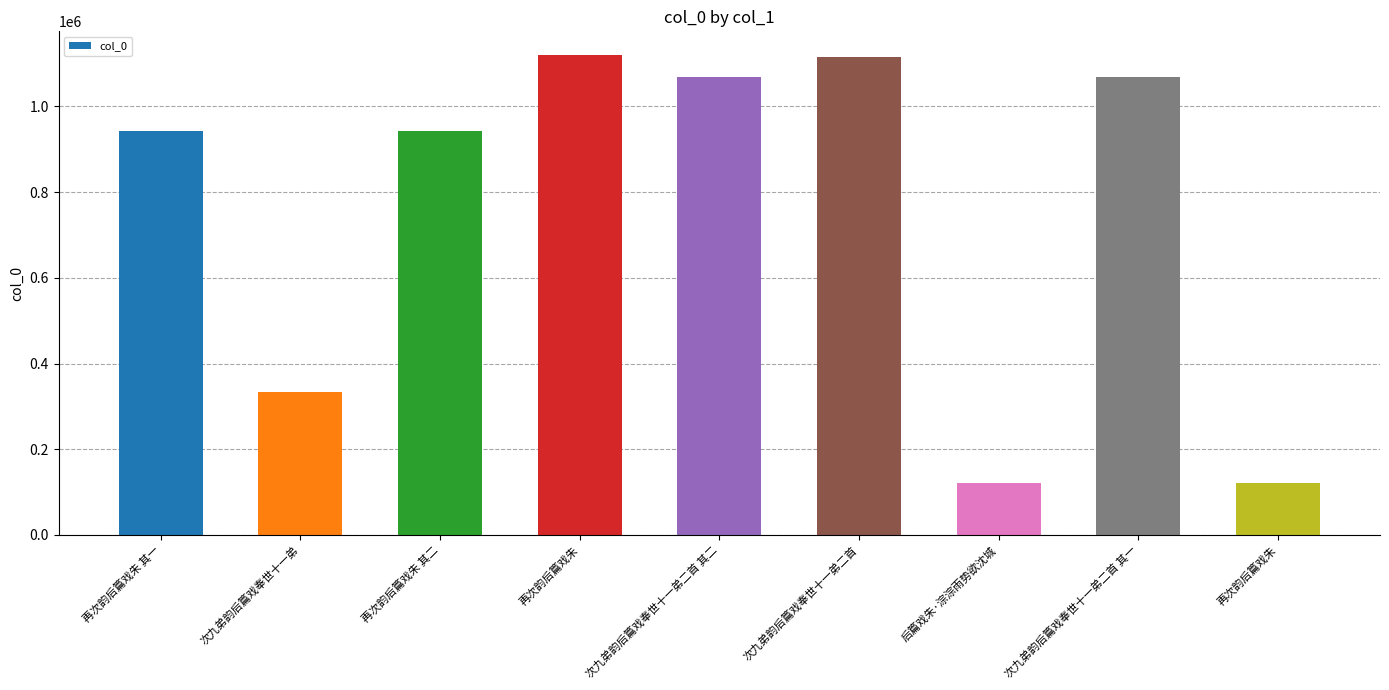

Reading left to right, transcribe all the data shown in this chart.

943062	334198	943061	1119390	1068075	1114630	121587	1068074	121583